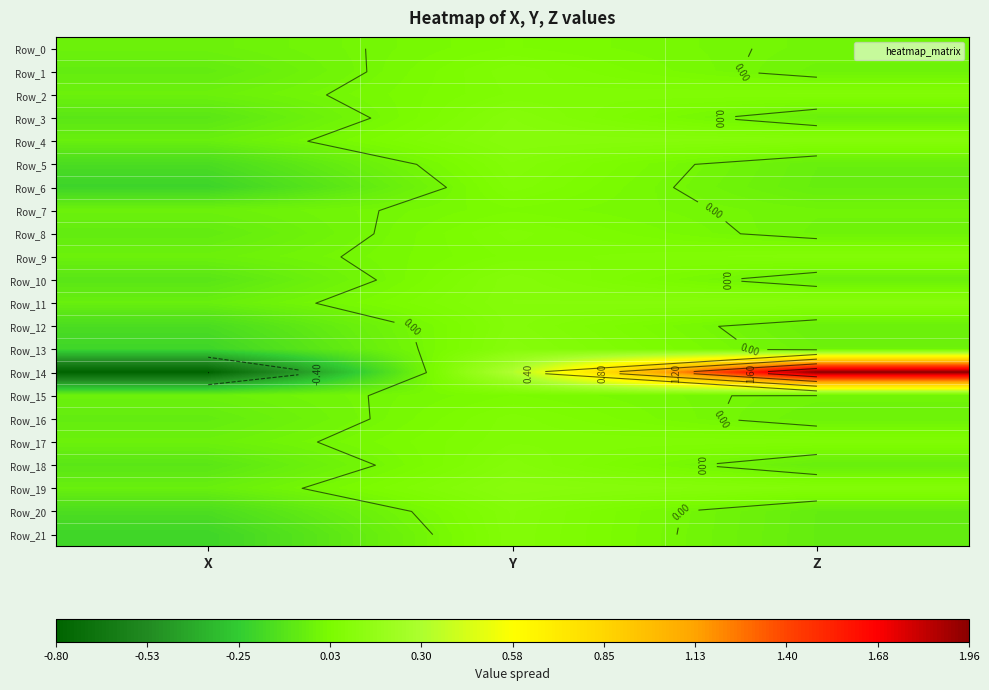

At which category does the chart reach its peak across all series?

Z